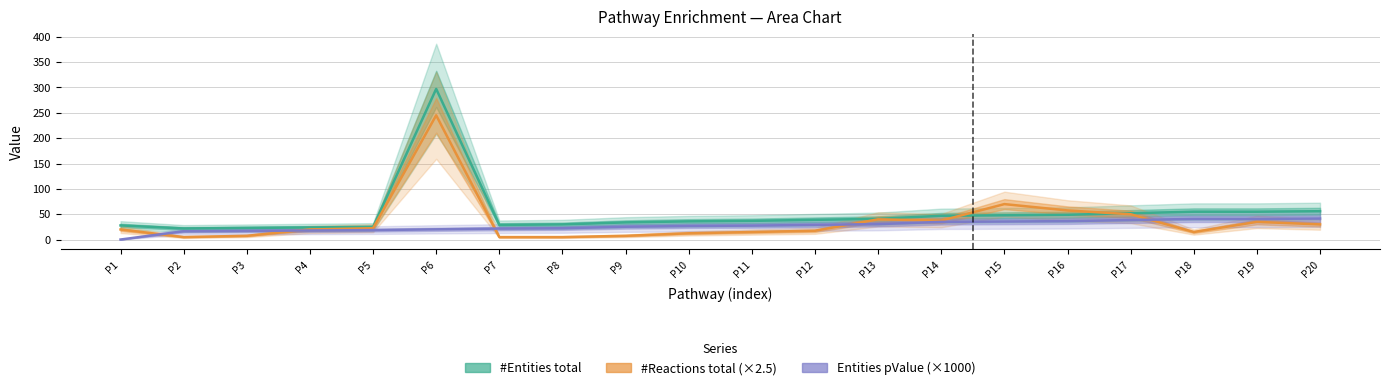

At which label is #Reactions total (×2.5) closest to 125?

P15